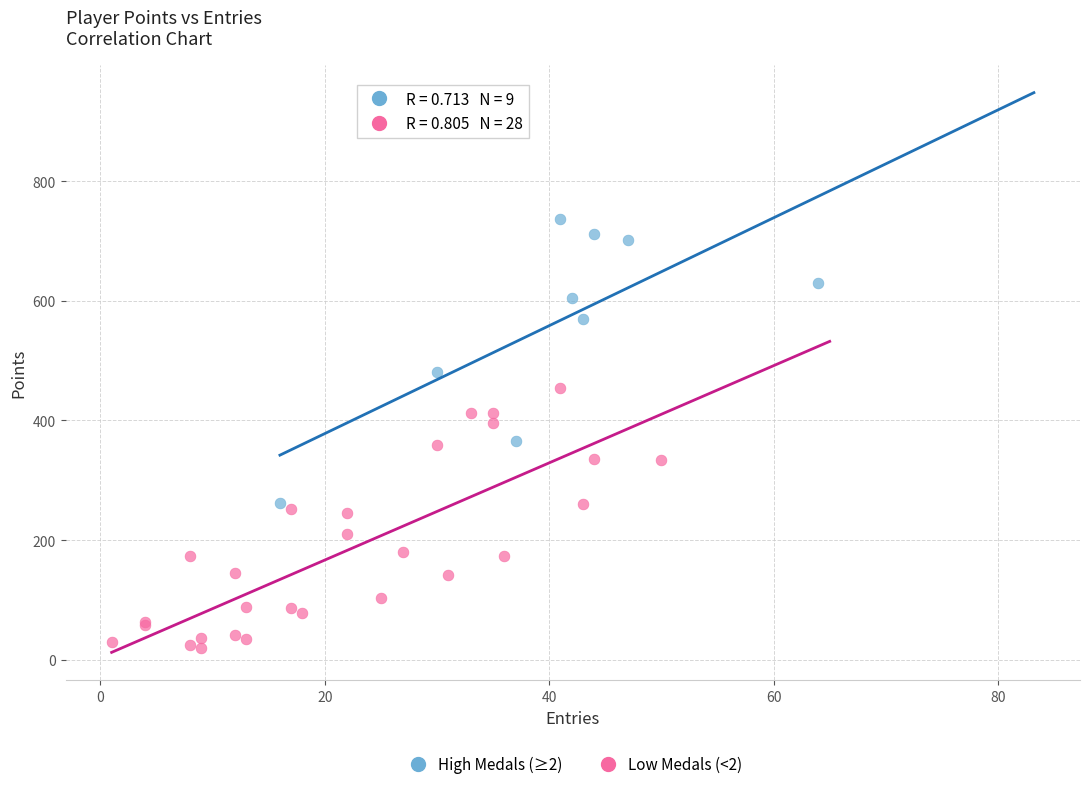

Which series reaches the minimum Y coordinate?

Low Medals (<2)